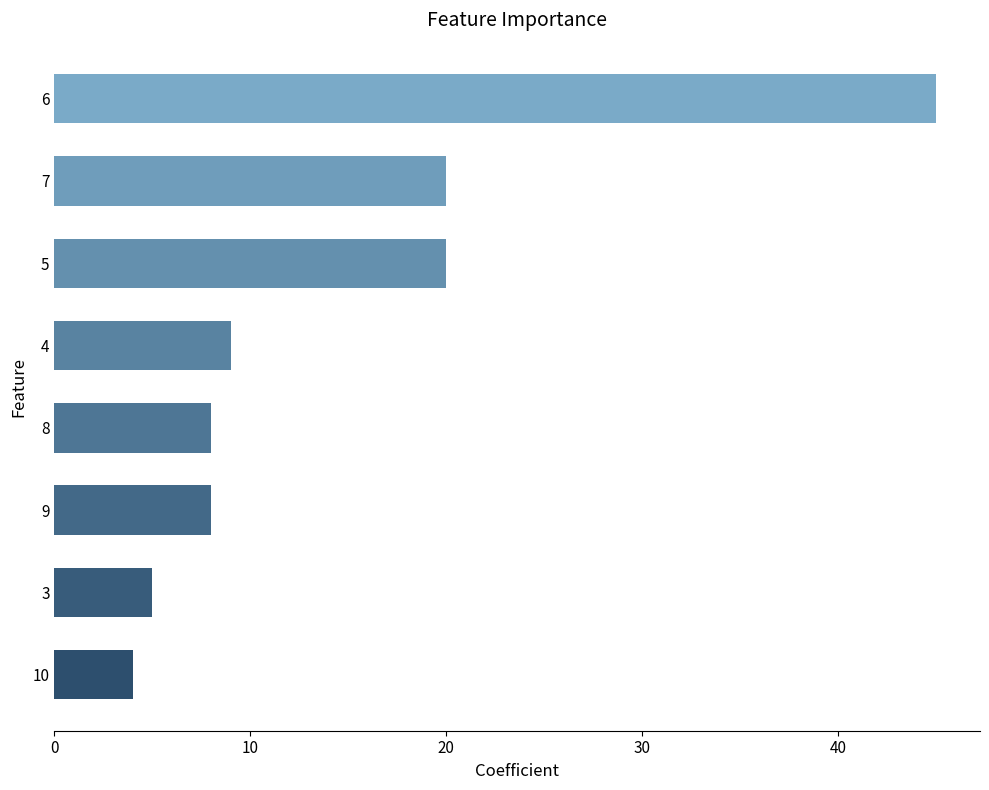

Which has a higher value, 6 or 10?

6